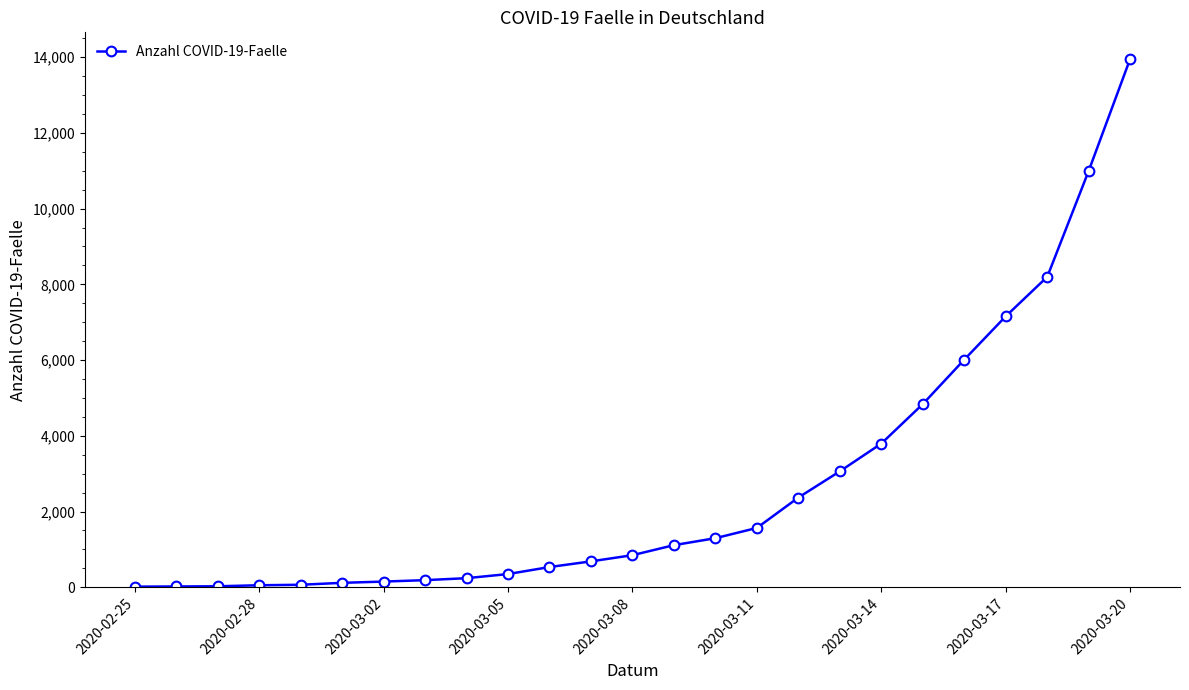

What is the difference between the maximum and minimum values?

13941